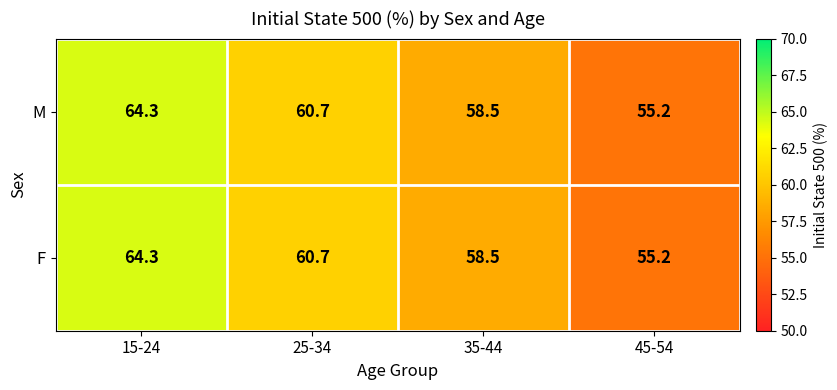

Count the number of data series in this chart.

2